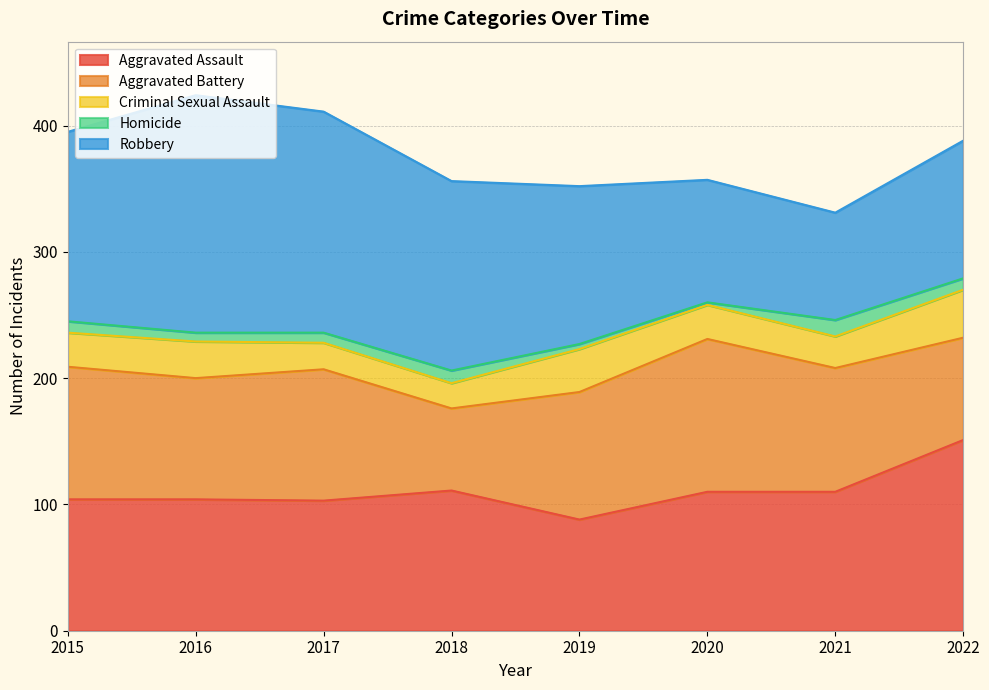

Which has a higher value, 2018 or 2021?

2018